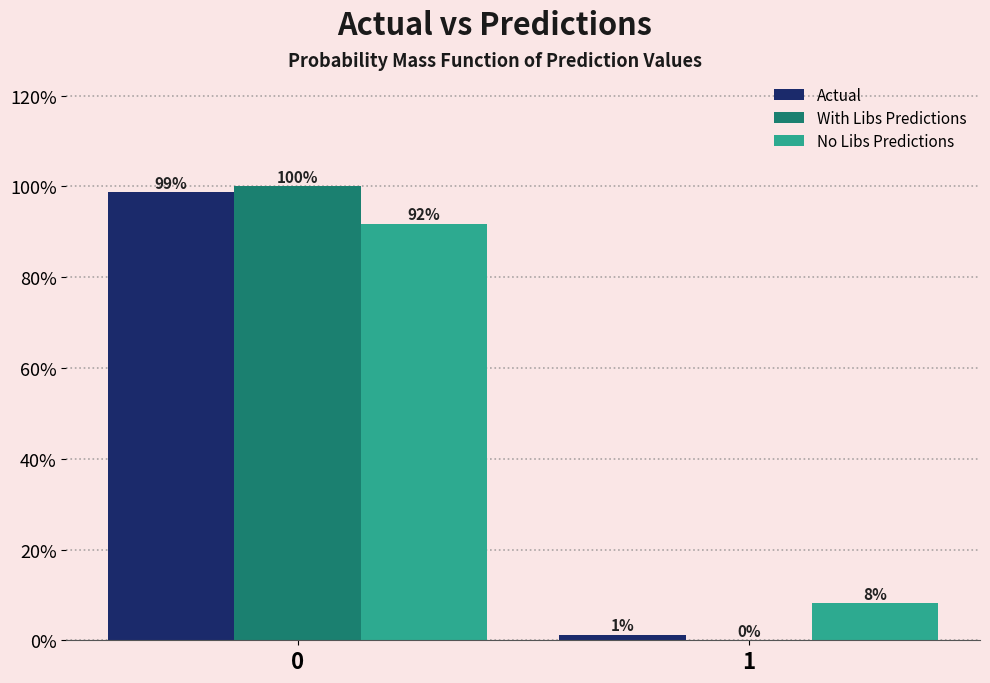

True or false: With Libs Predictions has a value of -32.3 at 1.

False